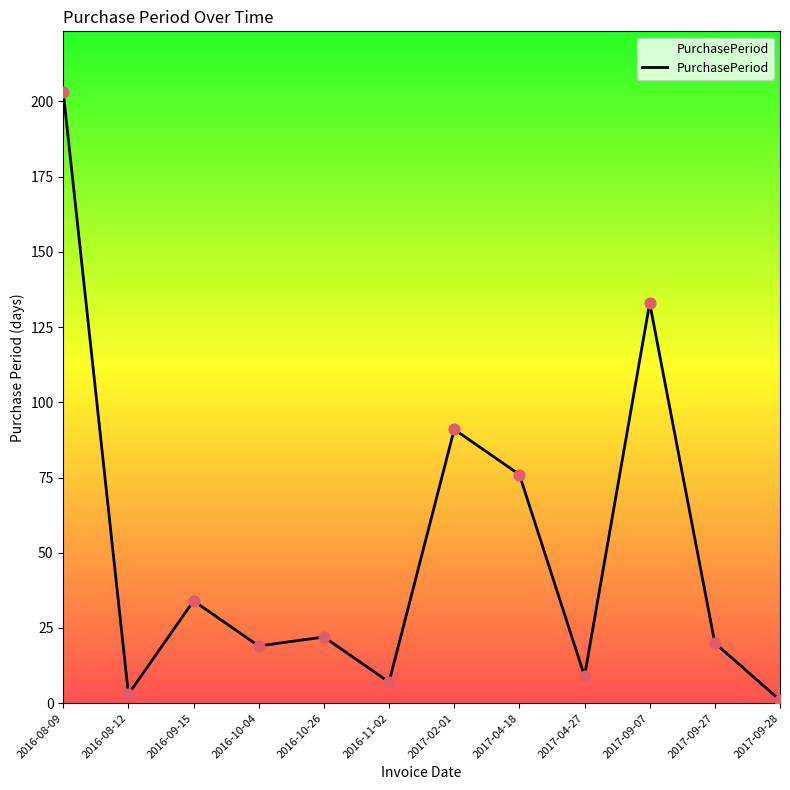

Between 2016-08-12 and 2016-10-04, which is larger?

2016-10-04